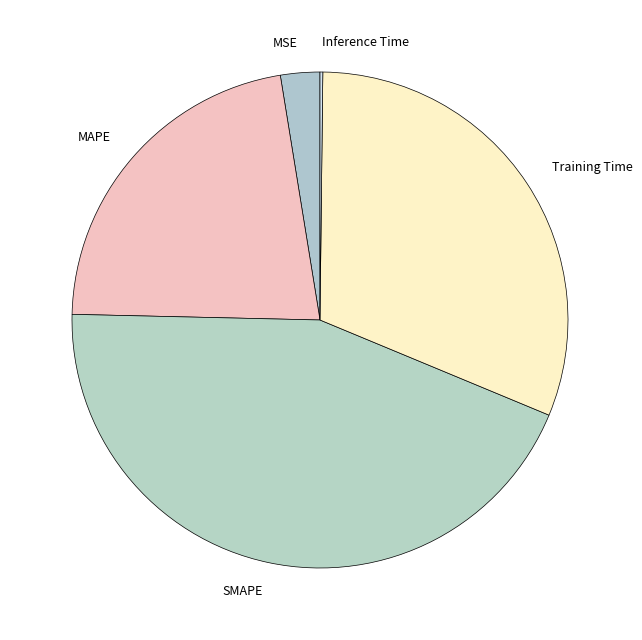

What is the largest slice in the pie chart?

SMAPE